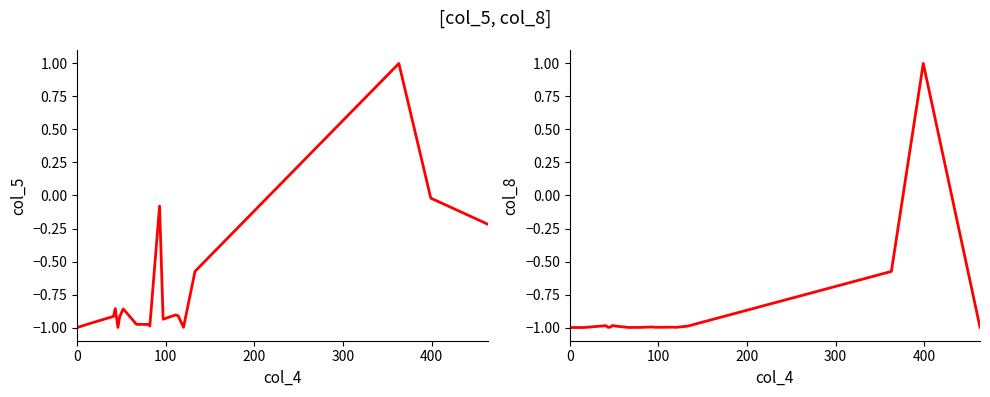

True or false: col_5 has a value of -0.7 at 100.

False